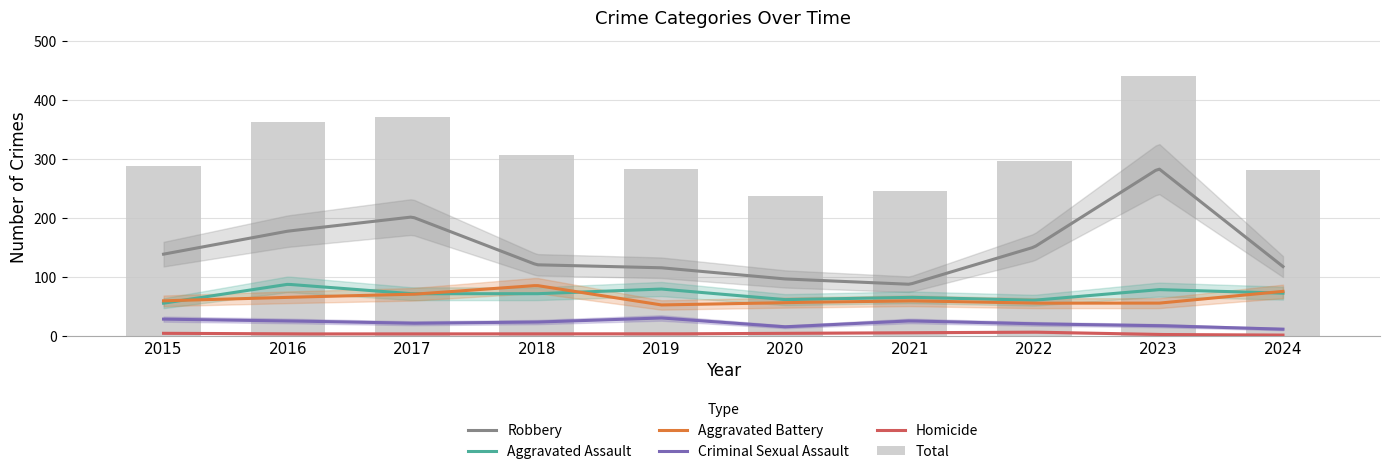

What is the average value of the Criminal Sexual Assault series?

22